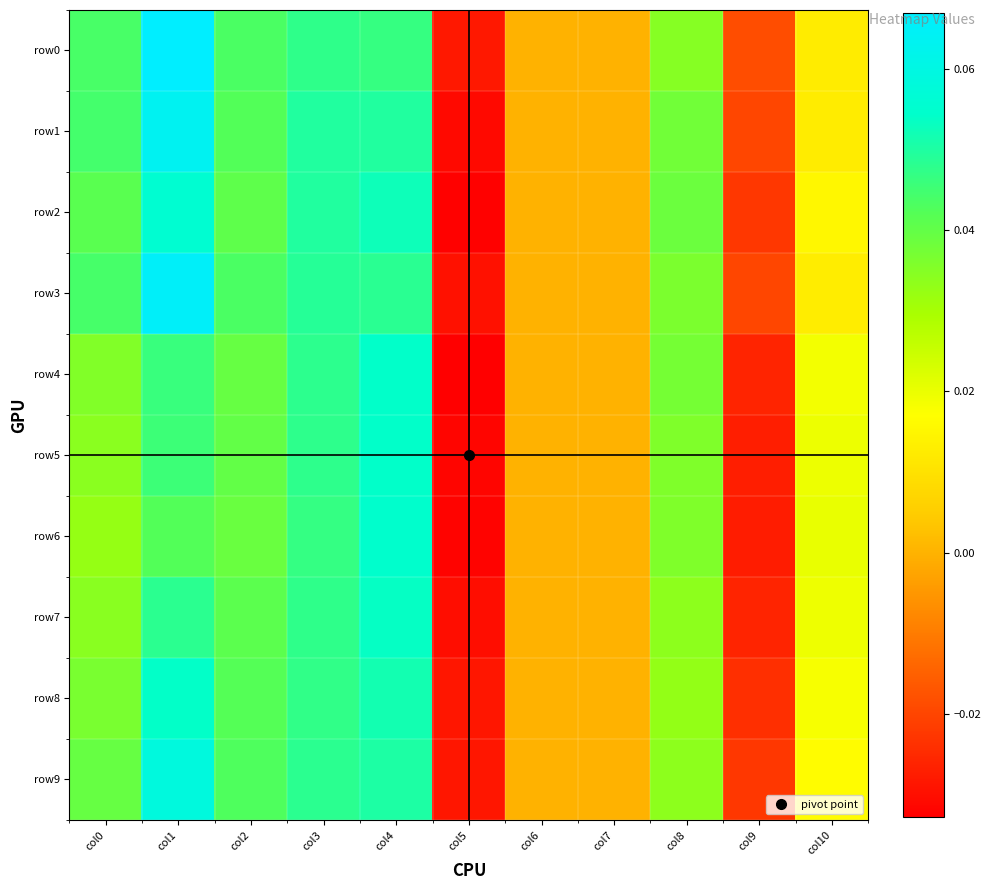

How many distinct data groups are displayed?

10